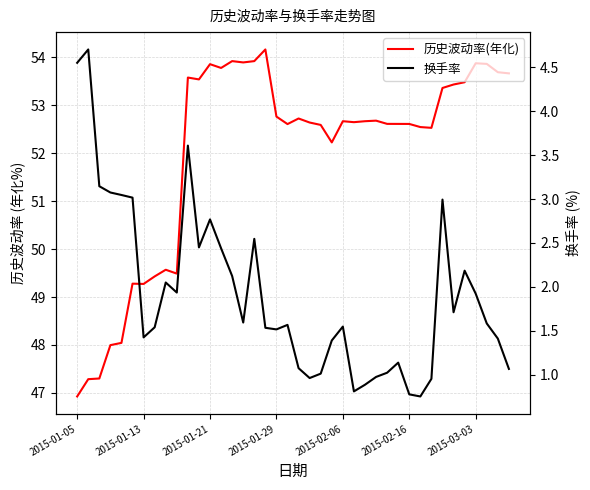

The 换手率 series shows 1.1 at 29. True or false?

True